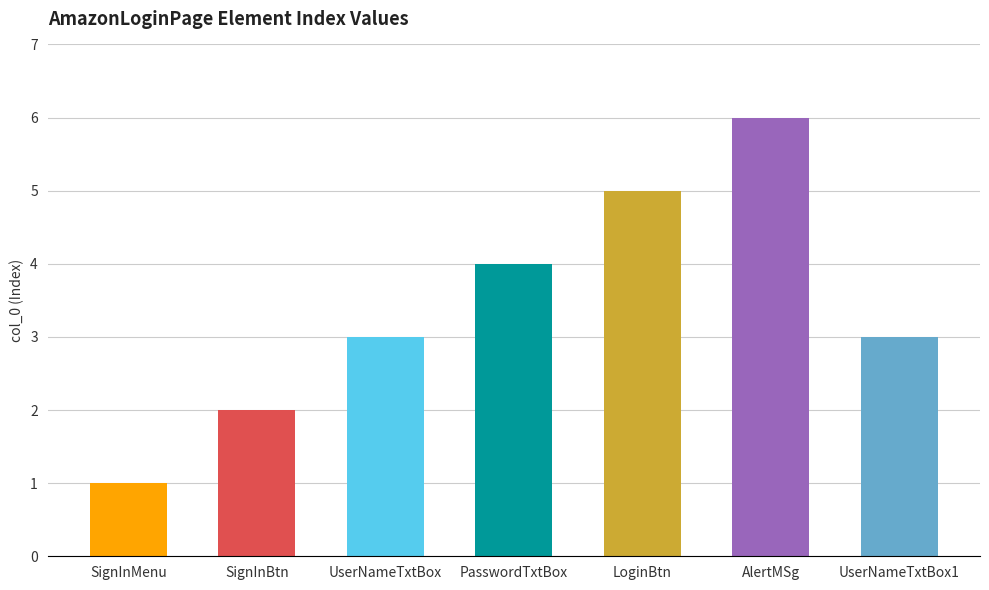

How many bars are there in total?

7